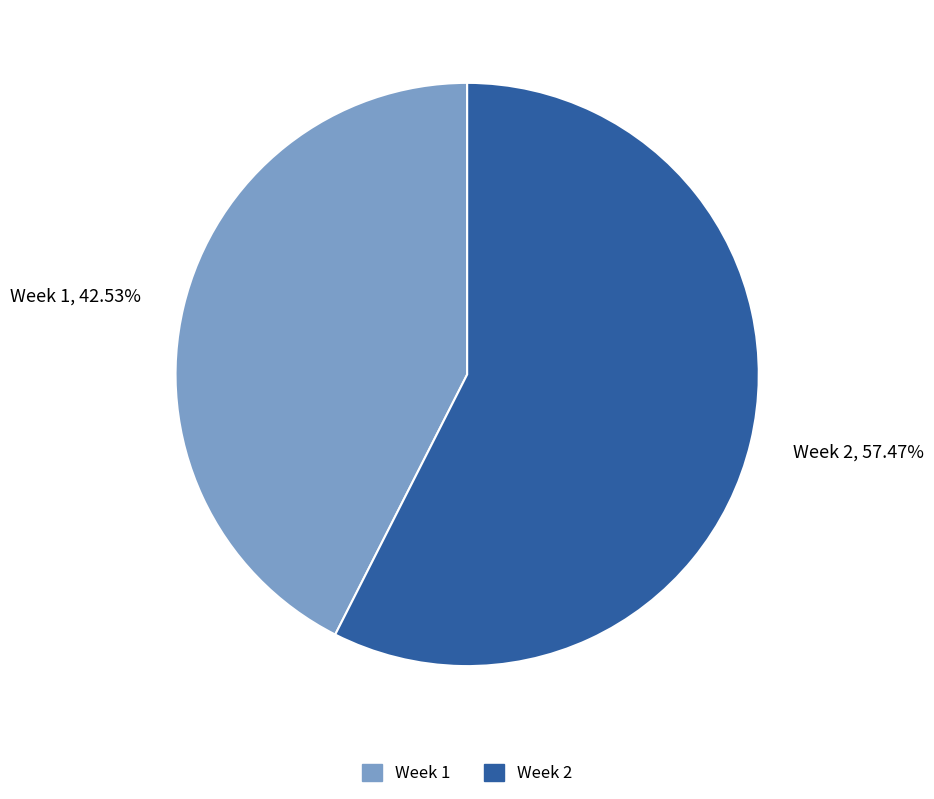

How many slices are in this pie chart?

2